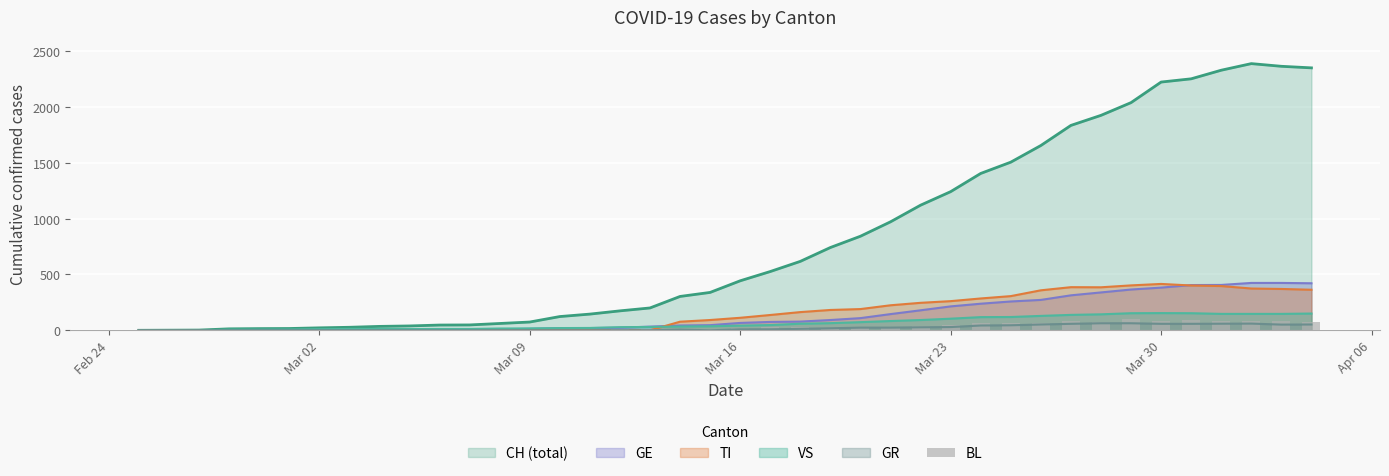

True or false: the data shows 21 at 17.

False